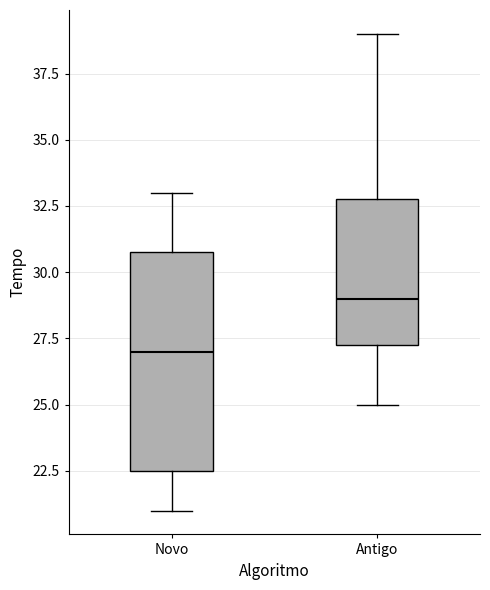

Where is the upper edge of the box for Antigo on the y-axis? The values are not printed on the chart, so give them approximately, as read against the axis.

33.0